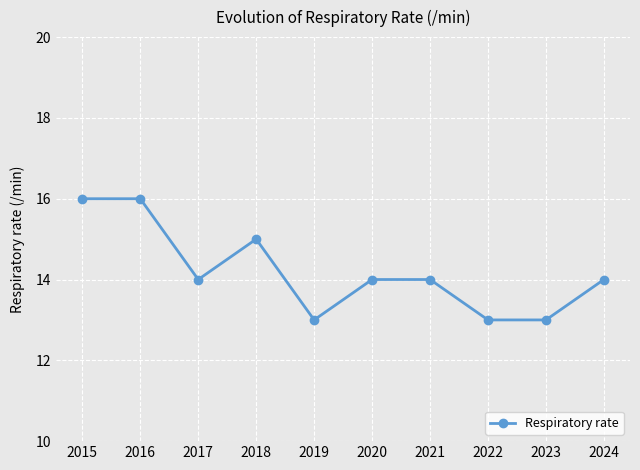

Where does the data first go above 14?

2015